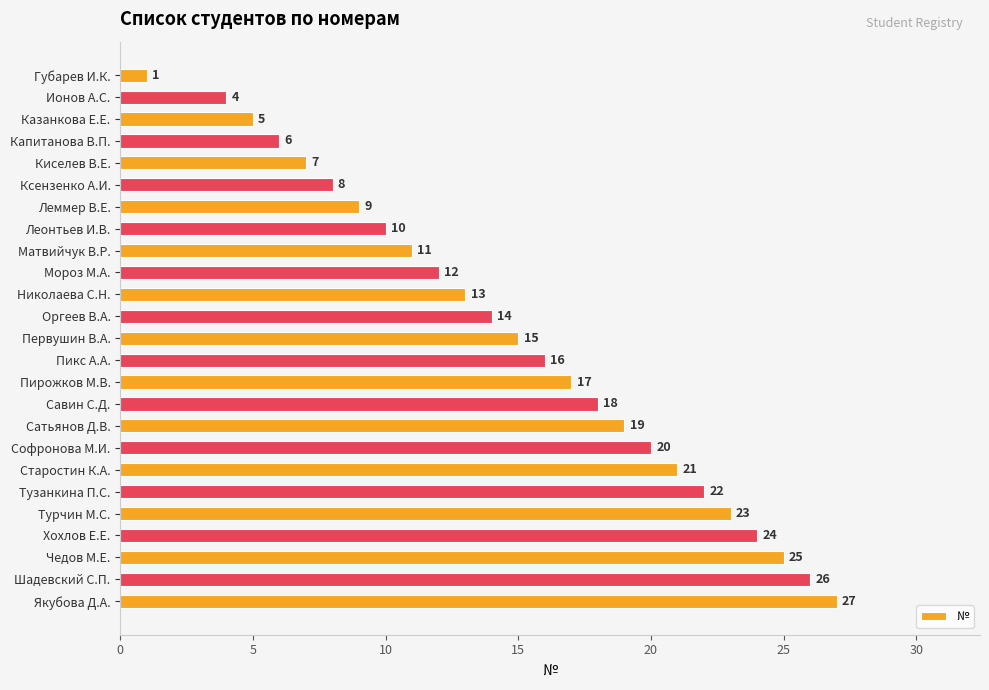

What is the maximum value shown in the chart?

27